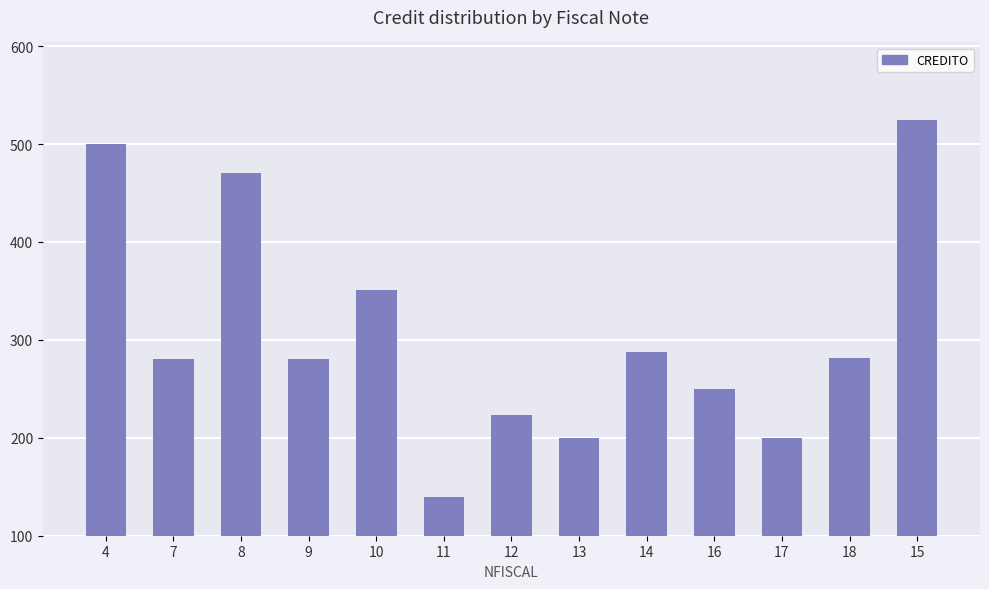

What is the maximum value shown in the chart?

525.0